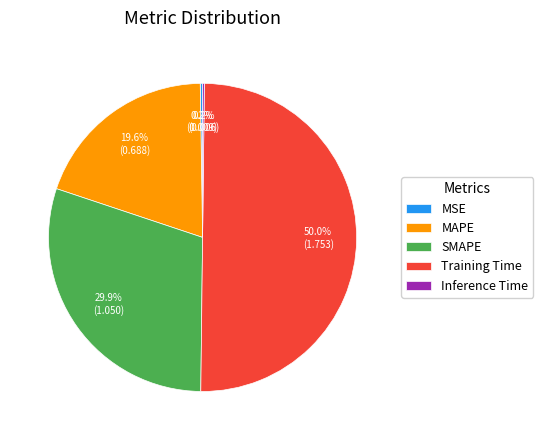

The MAPE slice represents 20% of the pie. True or false?

True